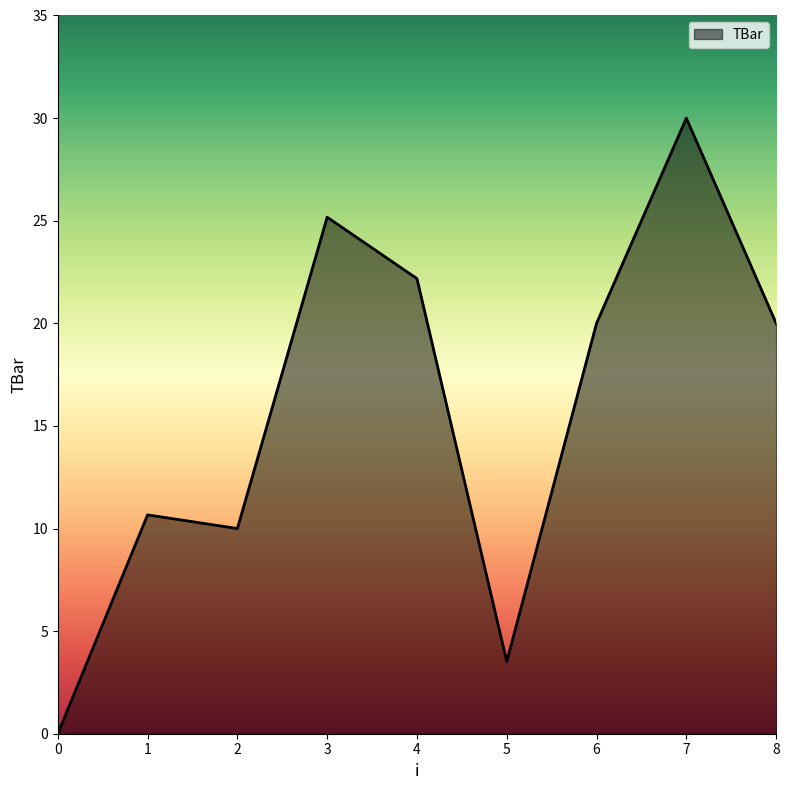

Which category has the highest value across all series?

7